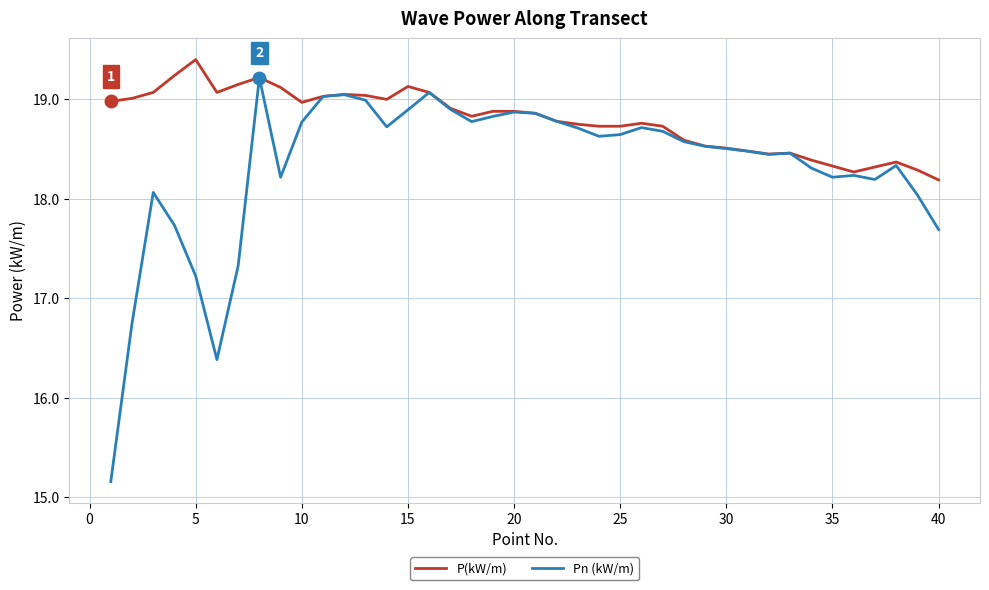

What is the difference between the maximum and minimum values in the Pn (kW/m) series?

4.1